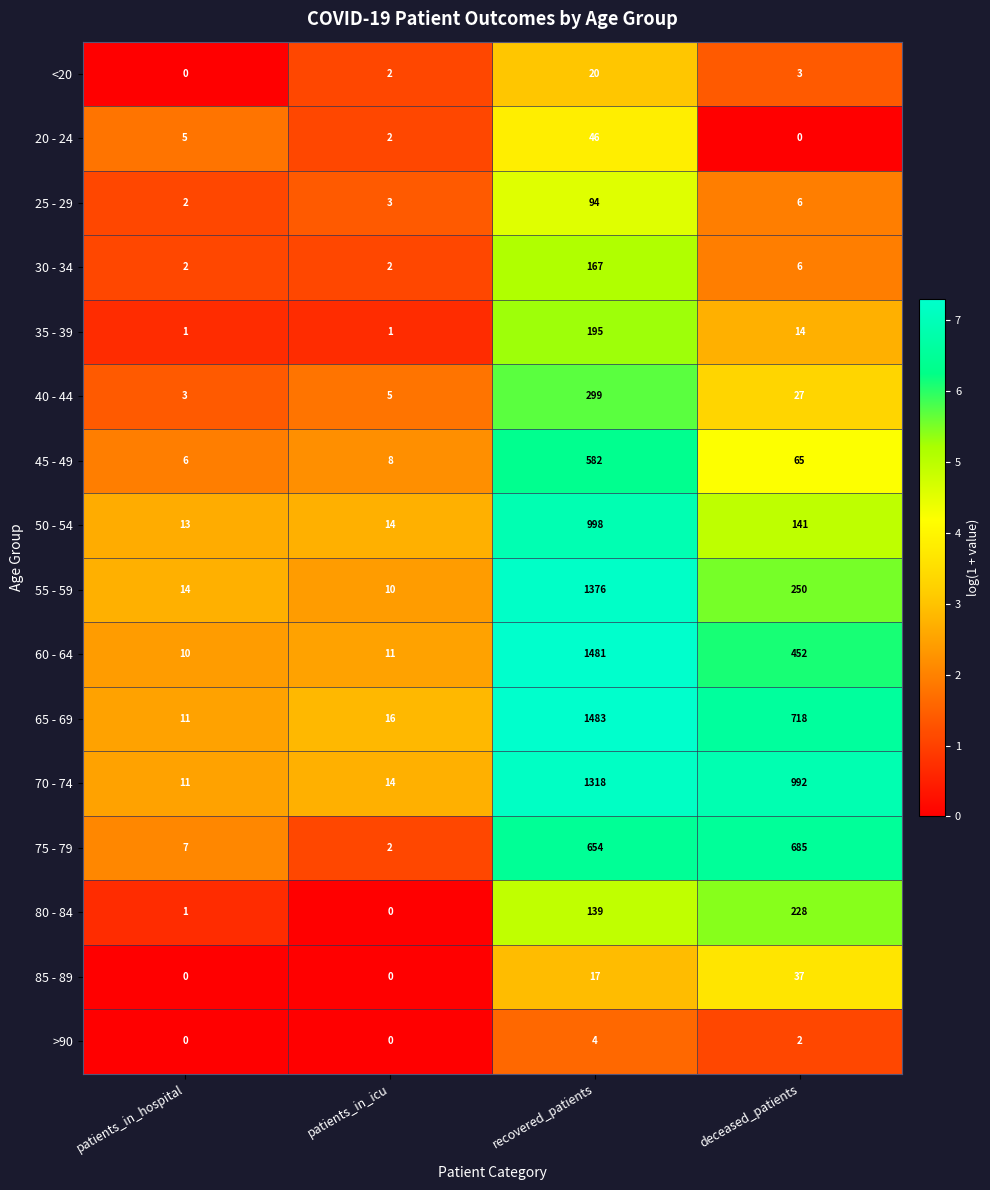

What is the highest value of the 40 - 44 series?

299